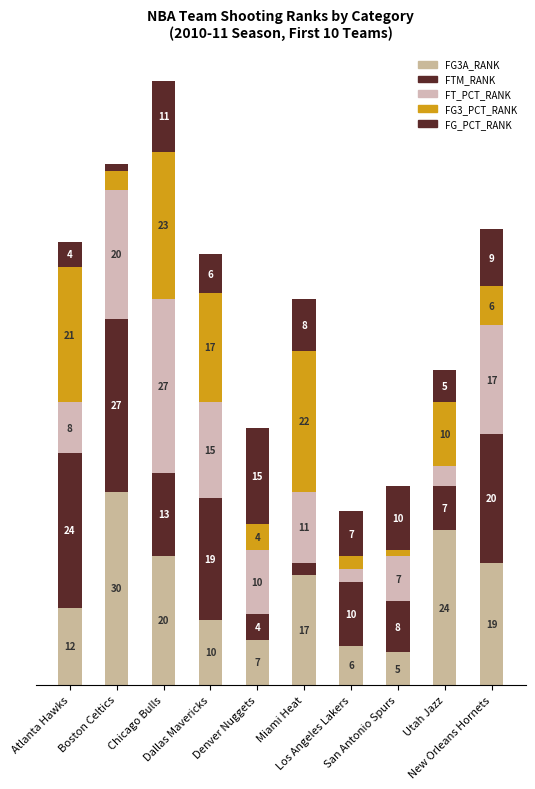

Does the chart contain any negative values?

No